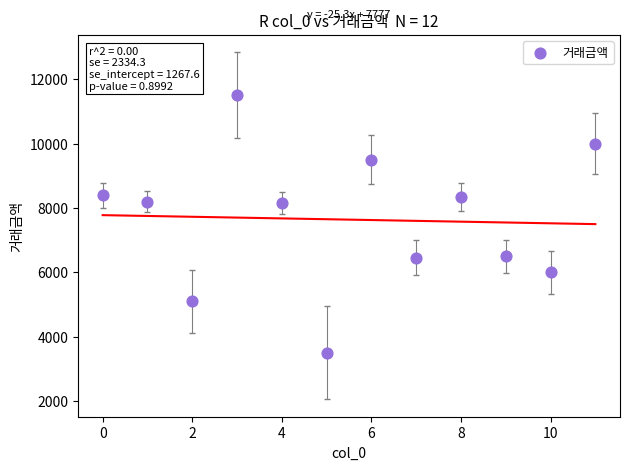

What is the range of Y values (max minus min)?

8000